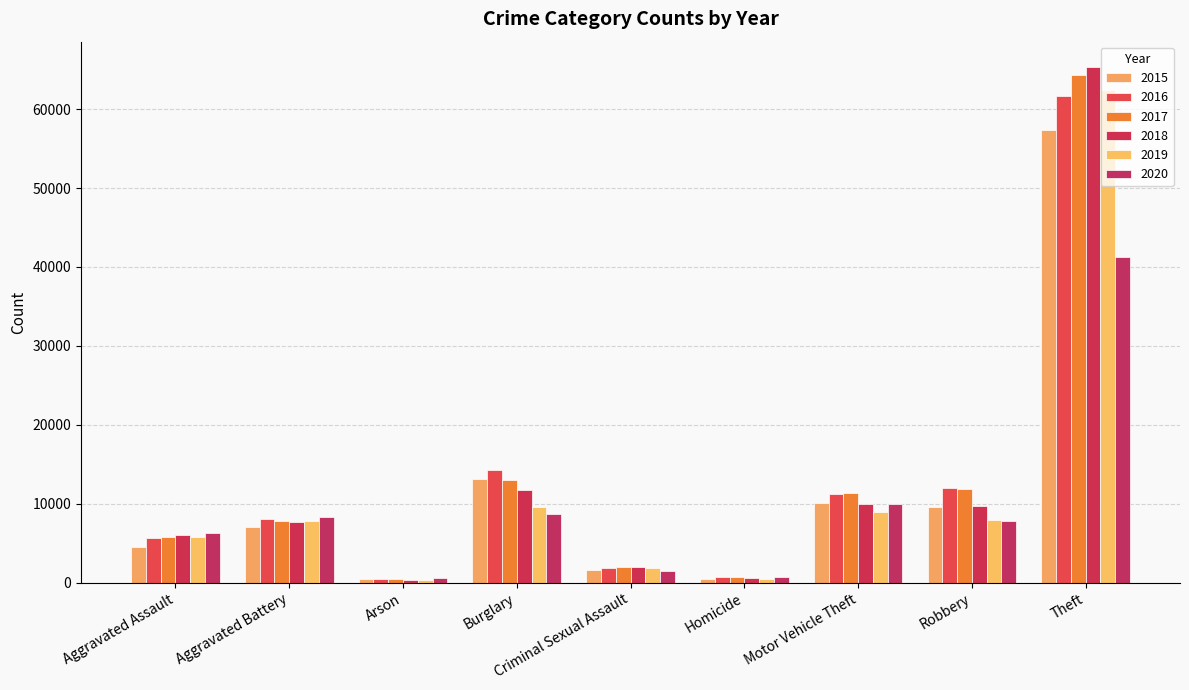

Reading left to right, extract all data points from this chart.

2015: Aggravated Assault=4480	Aggravated Battery=7018	Arson=448	Burglary=13184	Criminal Sexual Assault=1660	Homicide=496	Motor Vehicle Theft=10068	Robbery=9638	Theft=57350
2016: Aggravated Assault=5712	Aggravated Battery=8085	Arson=515	Burglary=14289	Criminal Sexual Assault=1816	Homicide=786	Motor Vehicle Theft=11286	Robbery=11960	Theft=61618
2017: Aggravated Assault=5793	Aggravated Battery=7845	Arson=444	Burglary=13001	Criminal Sexual Assault=1934	Homicide=672	Motor Vehicle Theft=11380	Robbery=11880	Theft=64380
2018: Aggravated Assault=6001	Aggravated Battery=7735	Arson=373	Burglary=11746	Criminal Sexual Assault=1969	Homicide=589	Motor Vehicle Theft=9983	Robbery=9679	Theft=65282
2019: Aggravated Assault=5840	Aggravated Battery=7857	Arson=376	Burglary=9639	Criminal Sexual Assault=1867	Homicide=498	Motor Vehicle Theft=8978	Robbery=7994	Theft=62480
2020: Aggravated Assault=6263	Aggravated Battery=8319	Arson=589	Burglary=8754	Criminal Sexual Assault=1444	Homicide=787	Motor Vehicle Theft=9955	Robbery=7855	Theft=41304